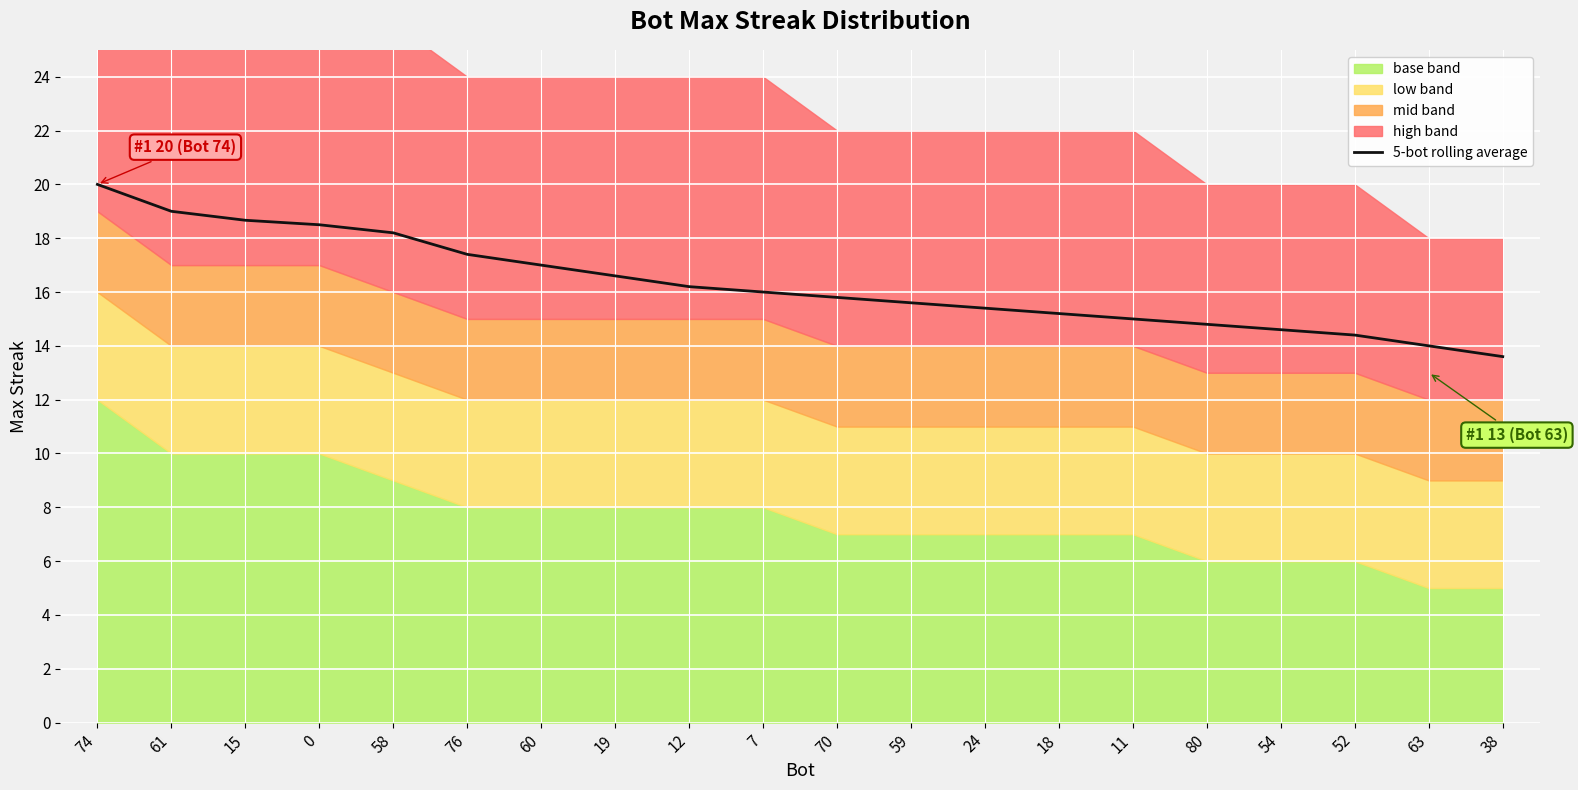

How many data points does each series have?

20